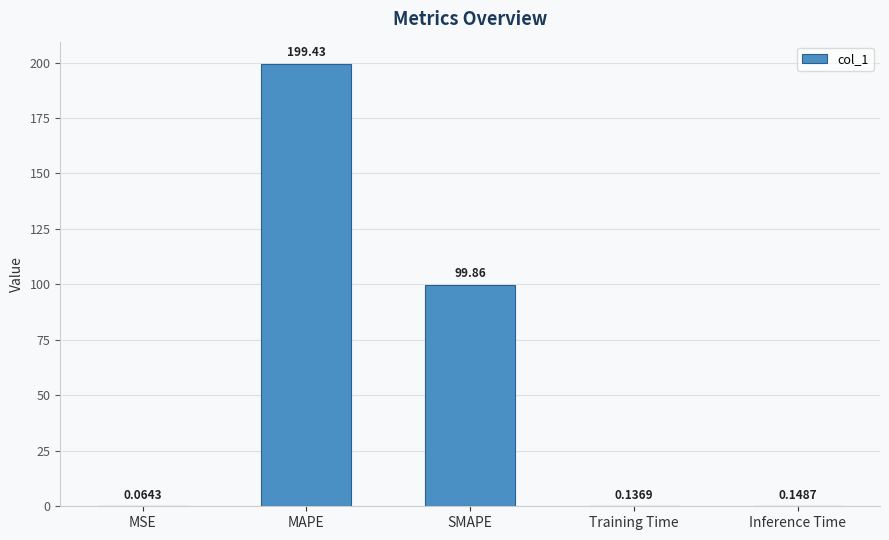

Which has a higher value, MAPE or SMAPE?

MAPE